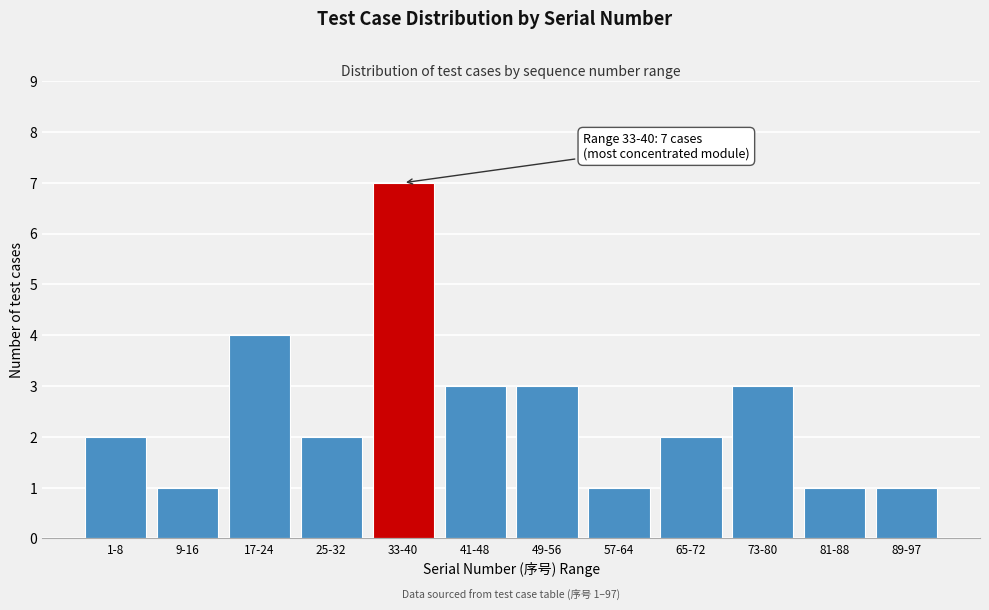

Reading right to left, what are all the values shown in this chart?

89-97=1	81-88=1	73-80=3	65-72=2	57-64=1	49-56=3	41-48=3	33-40=7	25-32=2	17-24=4	9-16=1	1-8=2